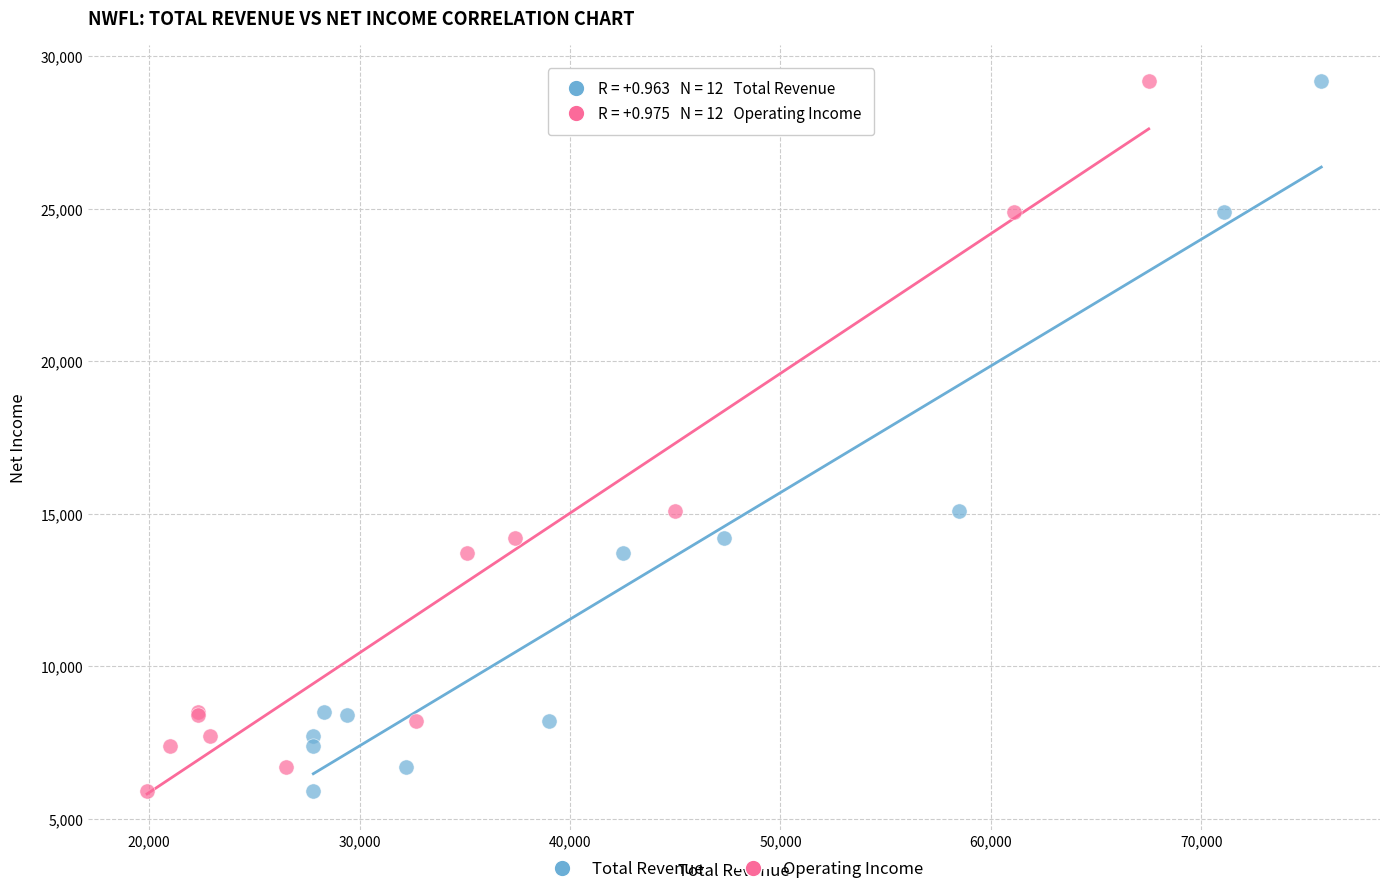

What are all the series names shown in the legend?

Total Revenue, Operating Income